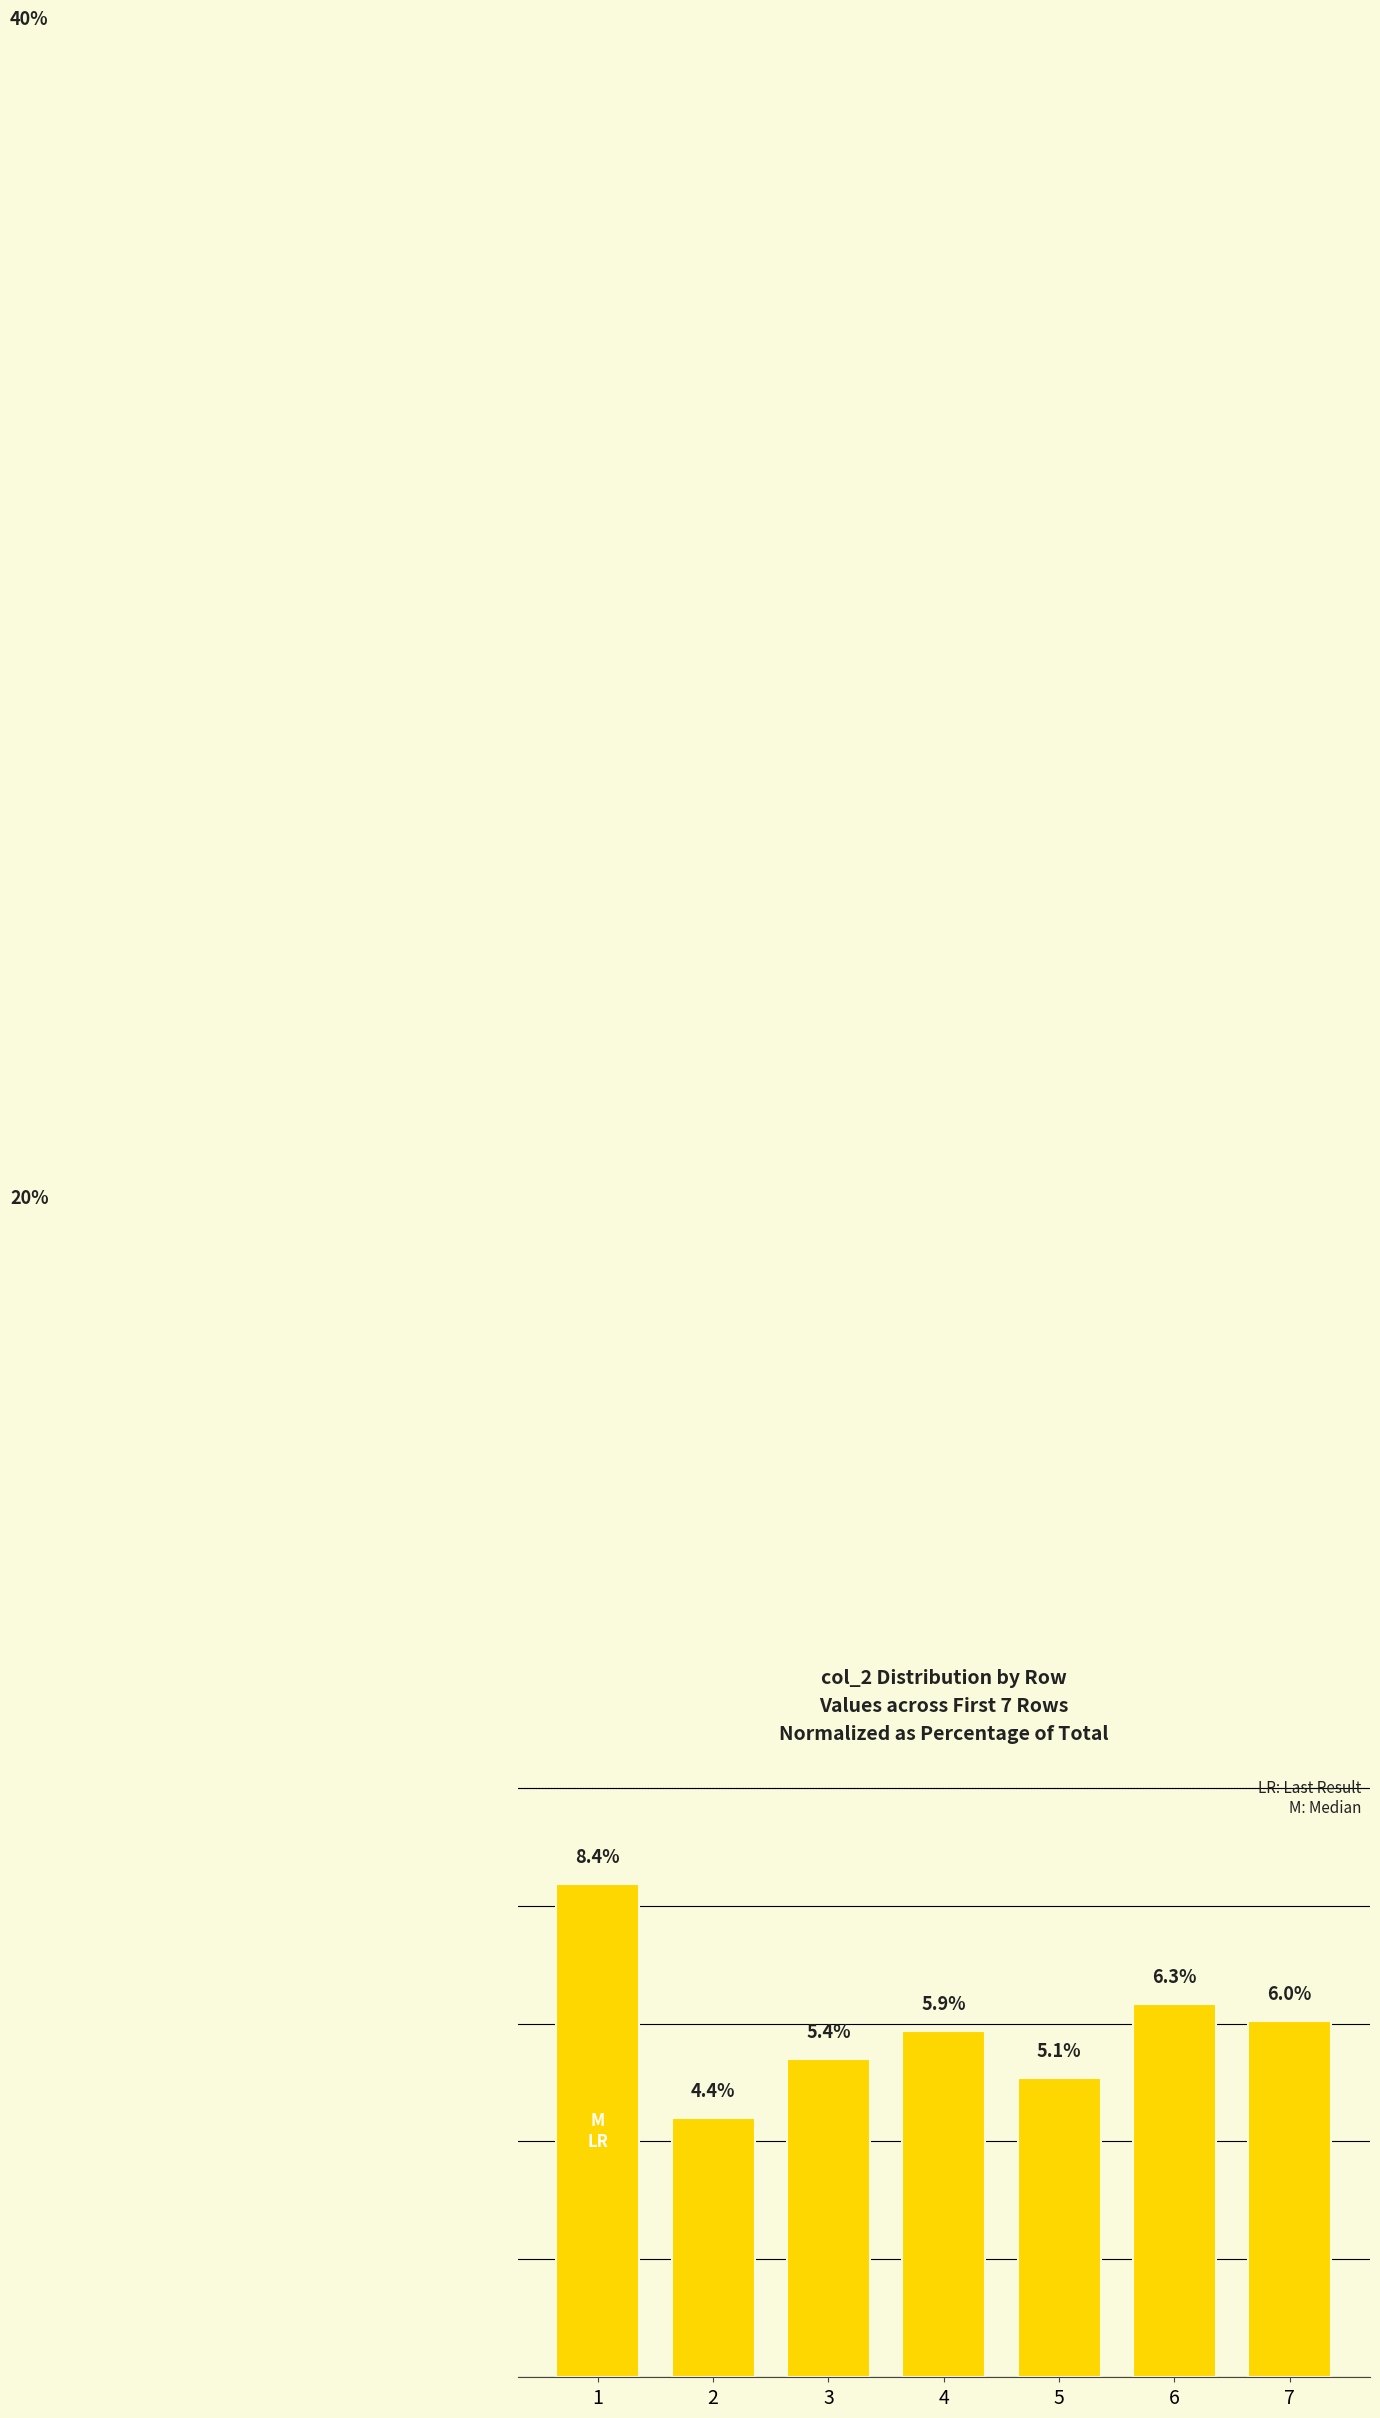

Rank the categories by value from lowest to highest.

2, 5, 3, 4, 7, 6, 1